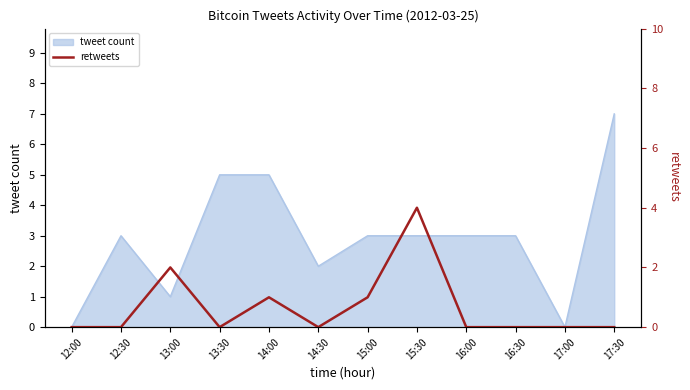

What is the highest value of the tweet count series?

7